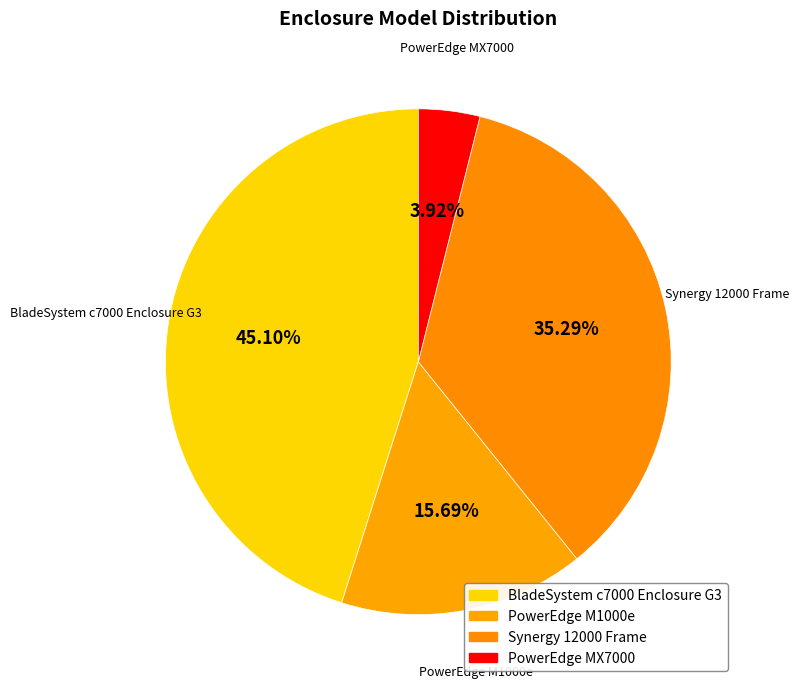

Does any single category account for the majority?

No